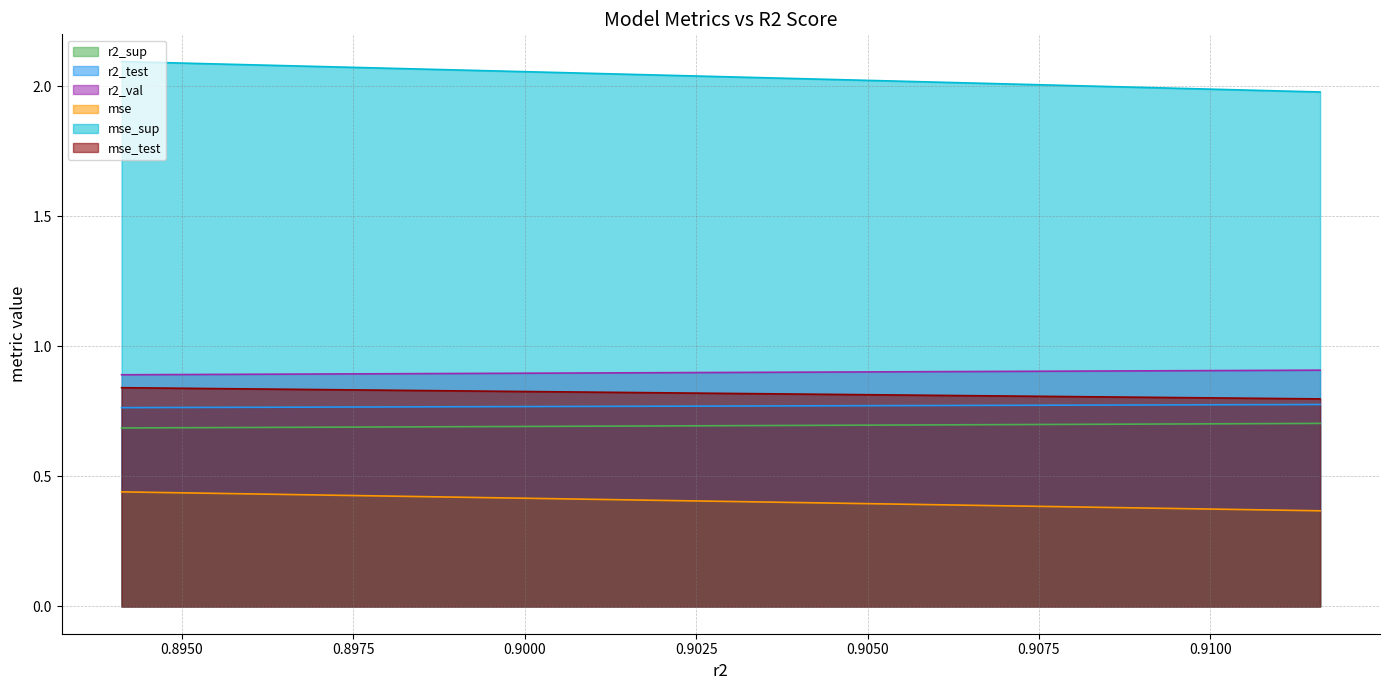

True or false: r2_val and mse_sup cross at least once.

False